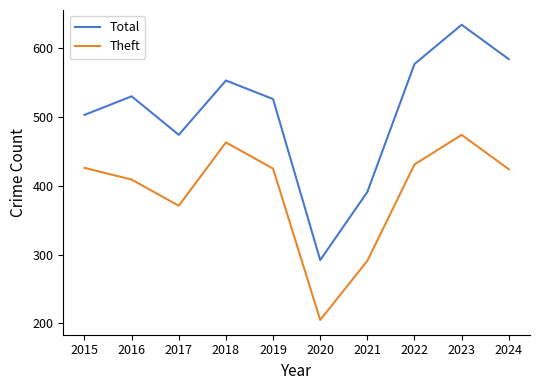

Which series changed the most between 2017 and 2018?

Theft